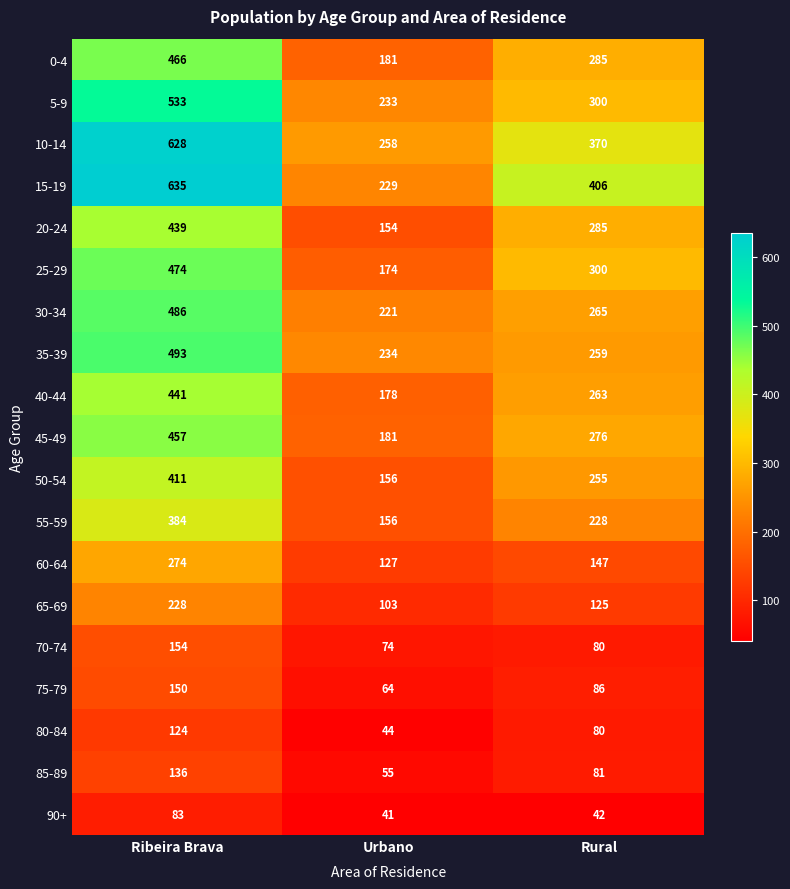

How many categories are shown in the chart?

3